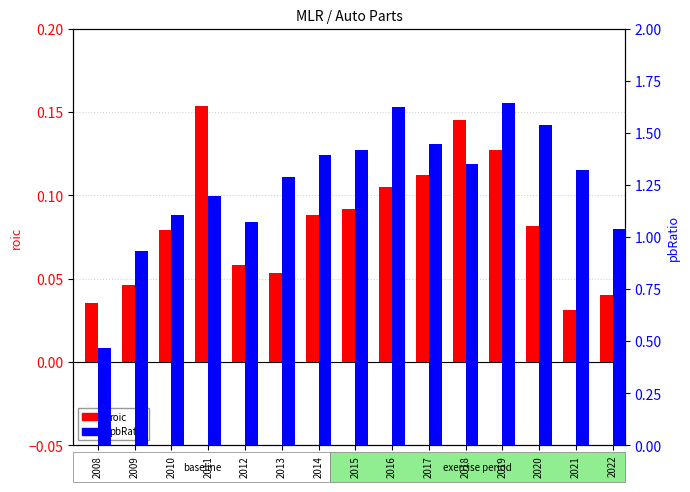

What is the total value across all series at 2008?

0.5